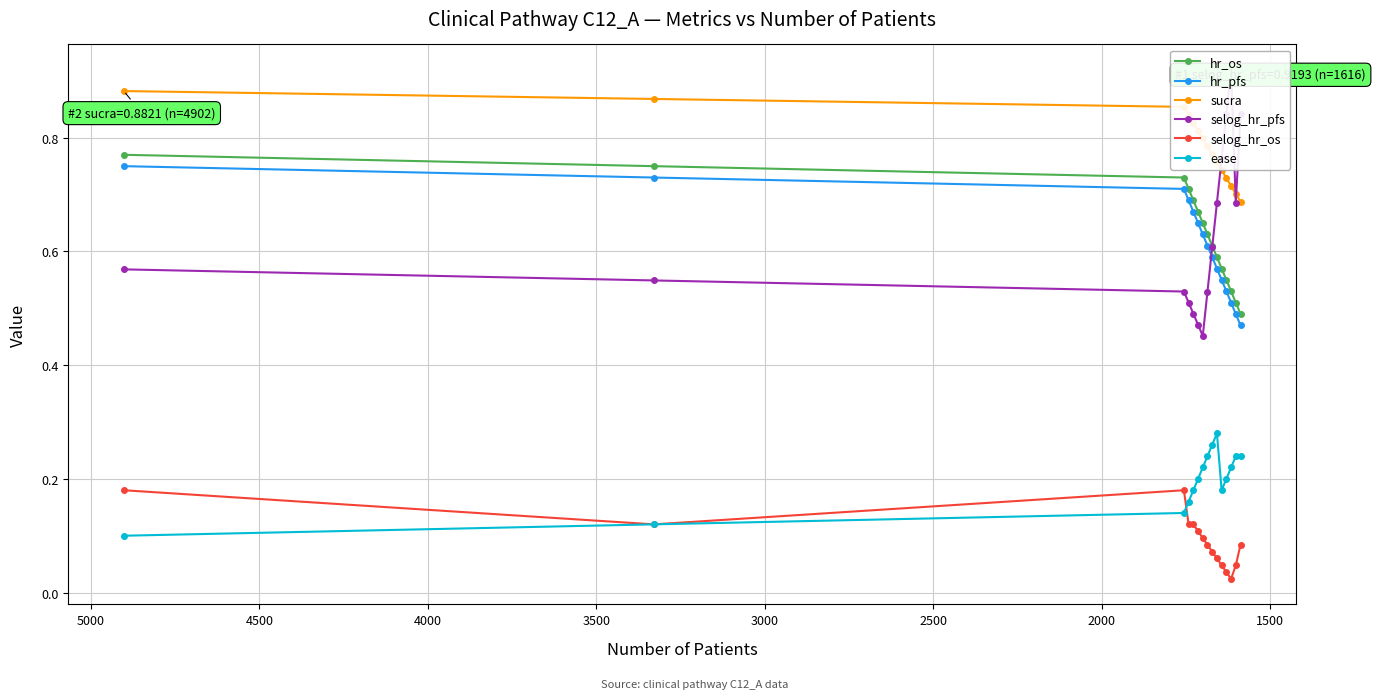

What is the value of the selog_hr_os point at the 7th from the left?

0.1